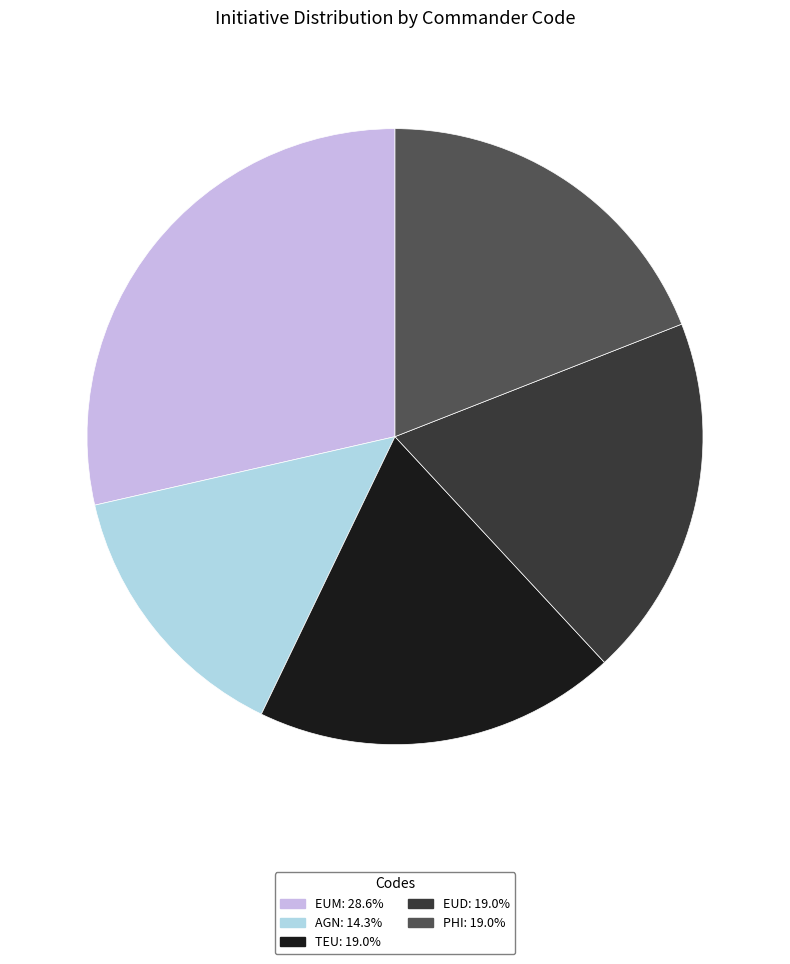

How many slices are in this pie chart?

5